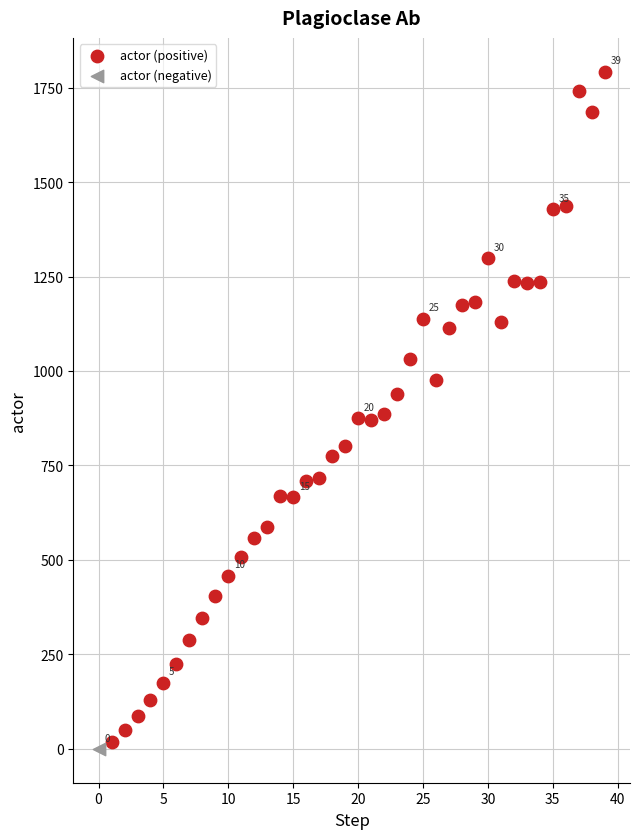

What are all the series names shown in the legend?

actor (positive), actor (negative)